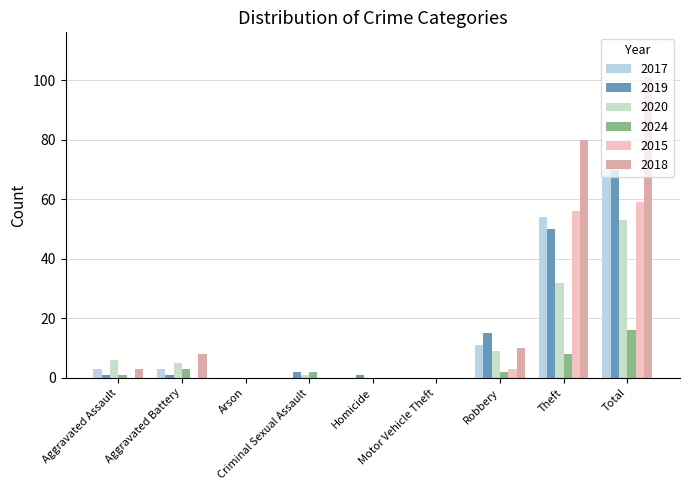

What is the average value of the 2020 series?

12